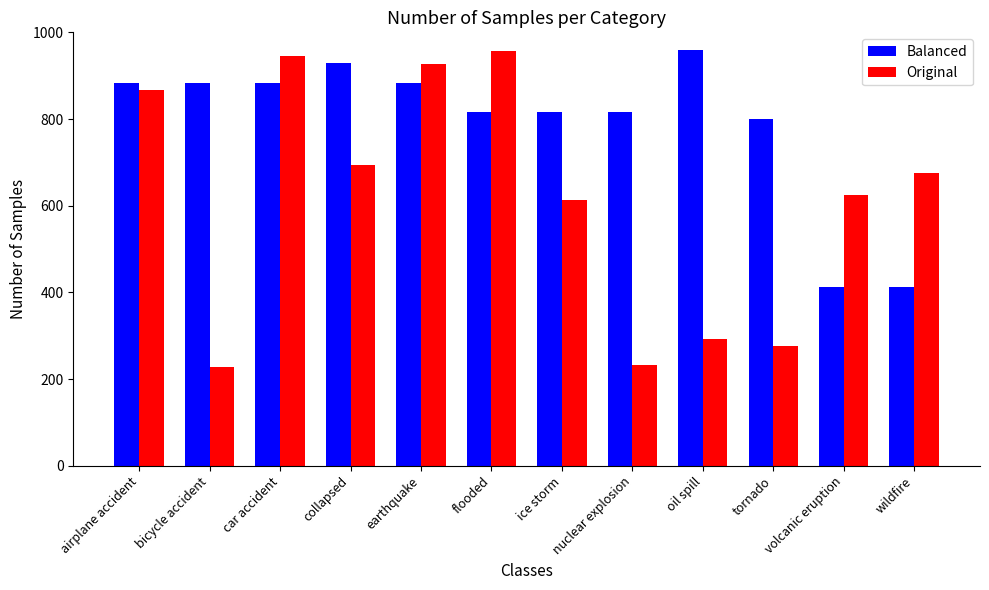

What is the smallest value displayed?

228.0